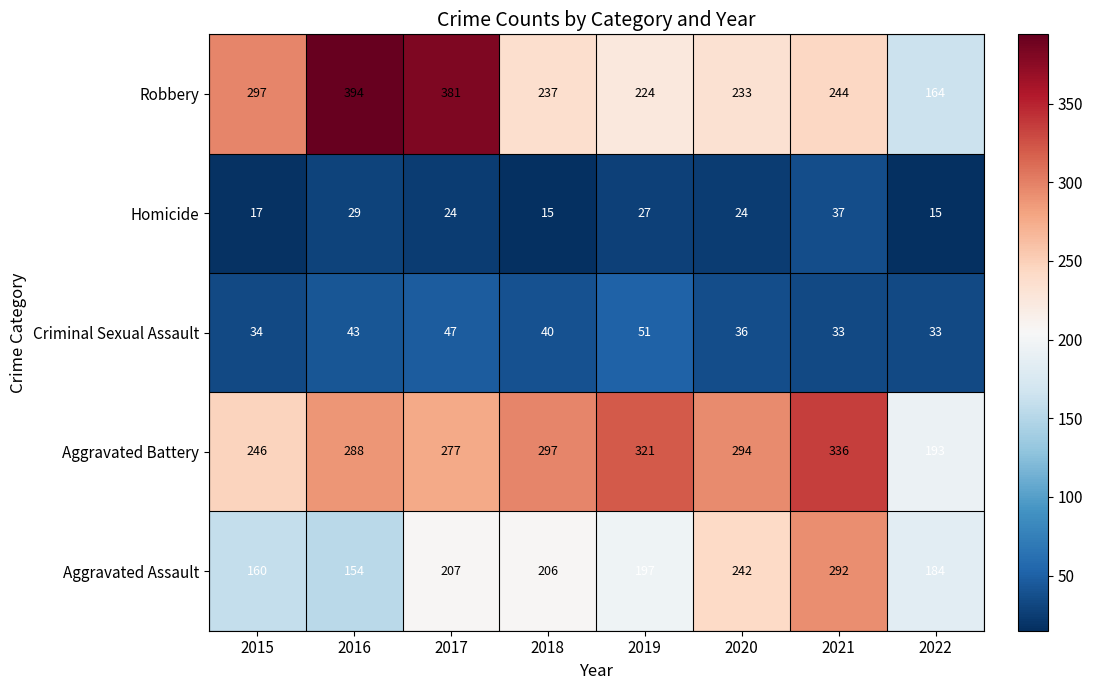

What is the sum of the Aggravated Battery values at 2018 and 2017?

574